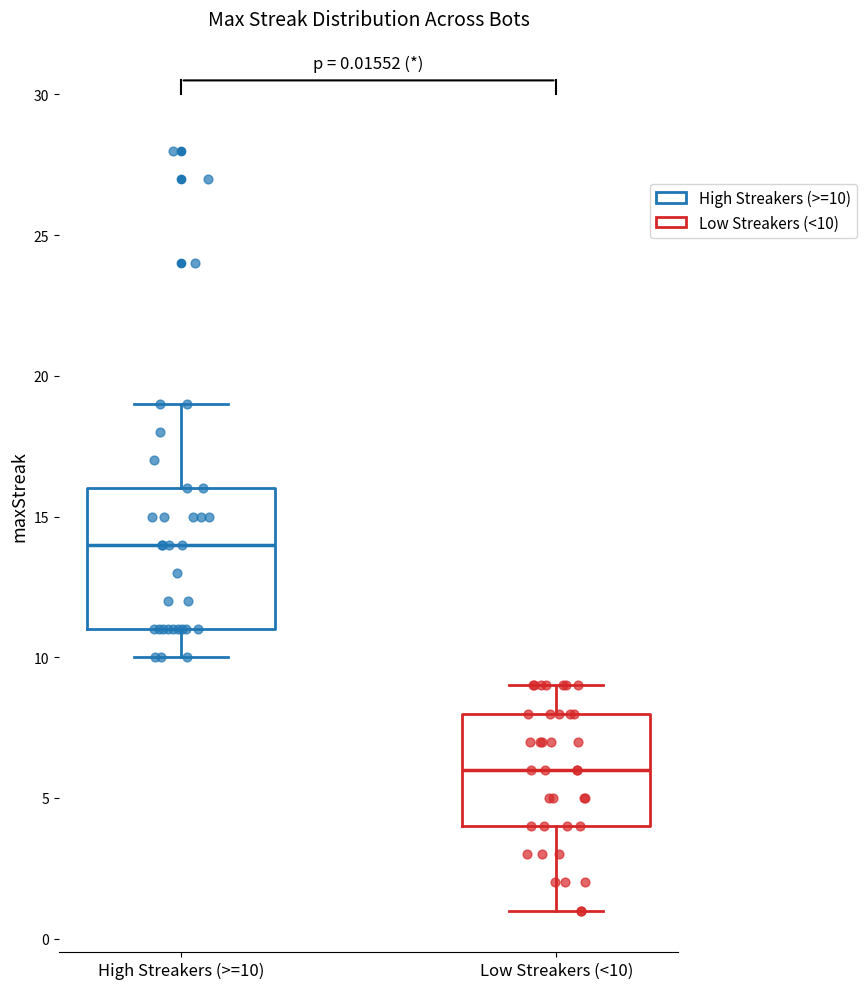

Comparing the boxes themselves (not the whiskers), which one is the tallest?

High Streakers (>=10)